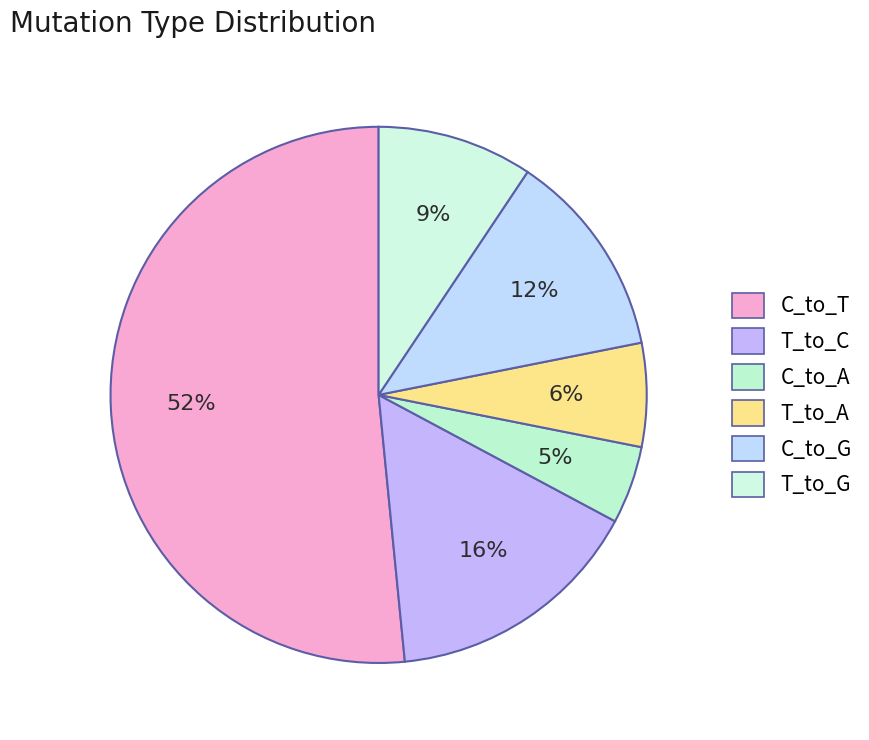

To the nearest percent, what portion does T_to_C represent?

16%